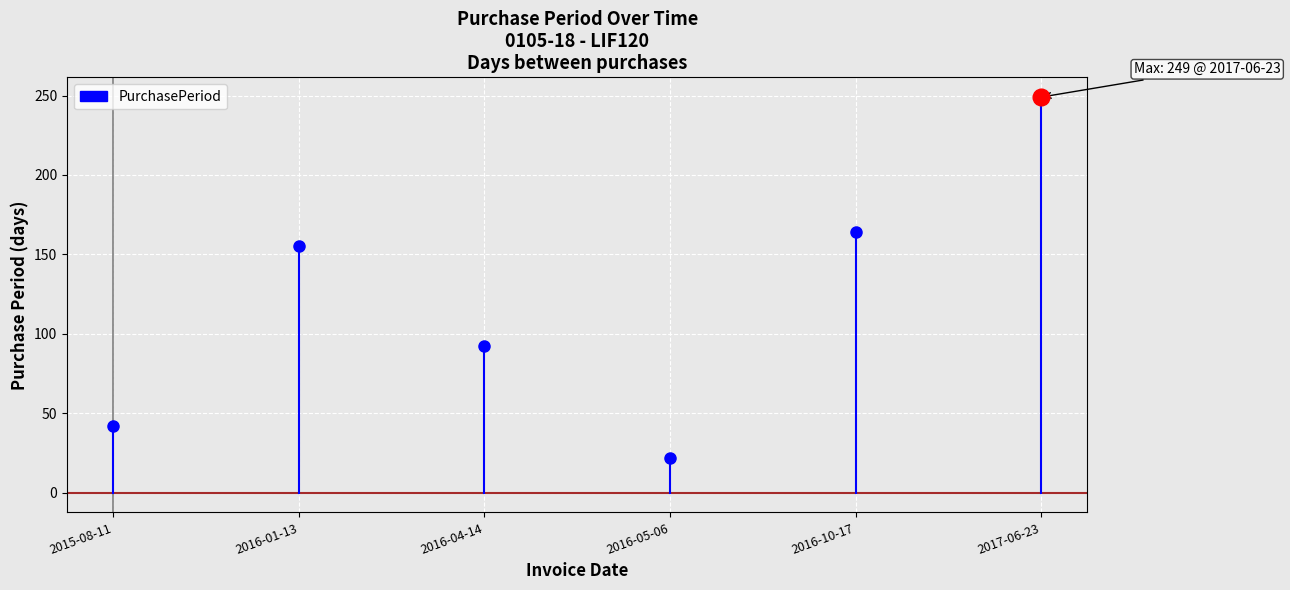

Which has a higher value, 2015-08-11 or 2015-08-11?

2015-08-11